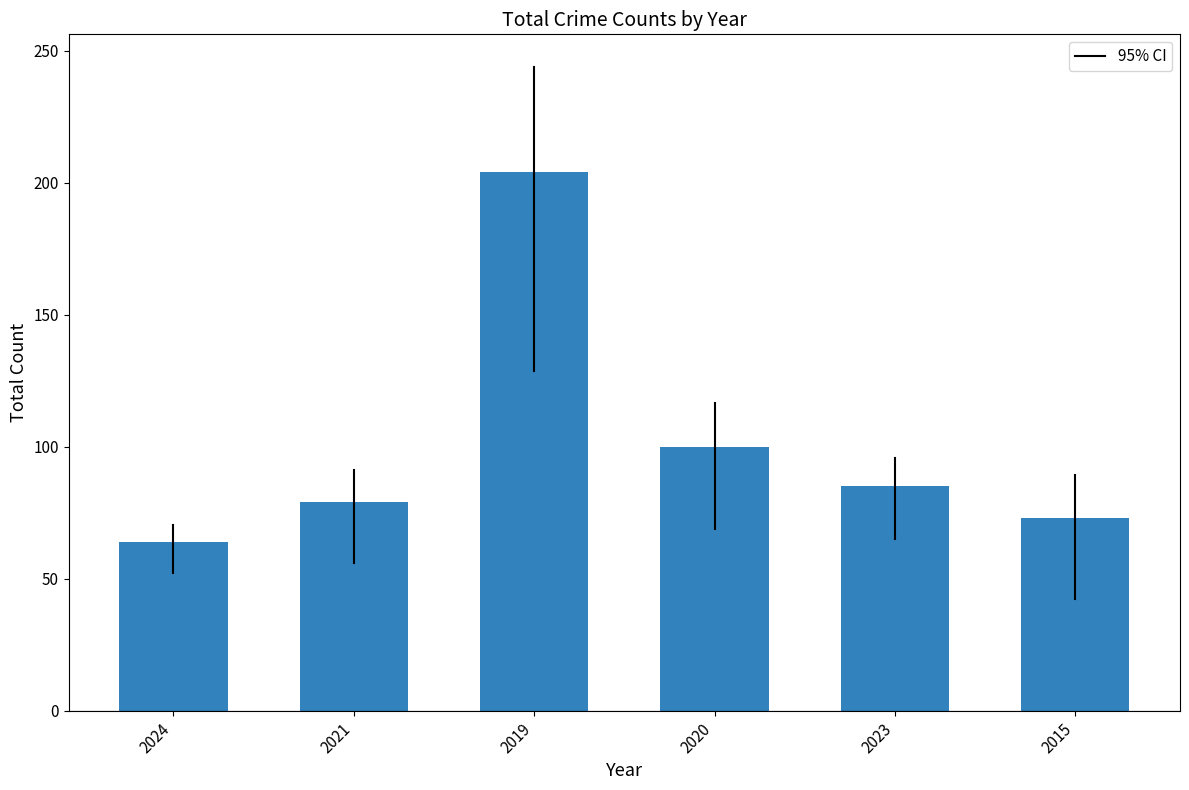

Between 2015 and 2021, which is larger?

2021